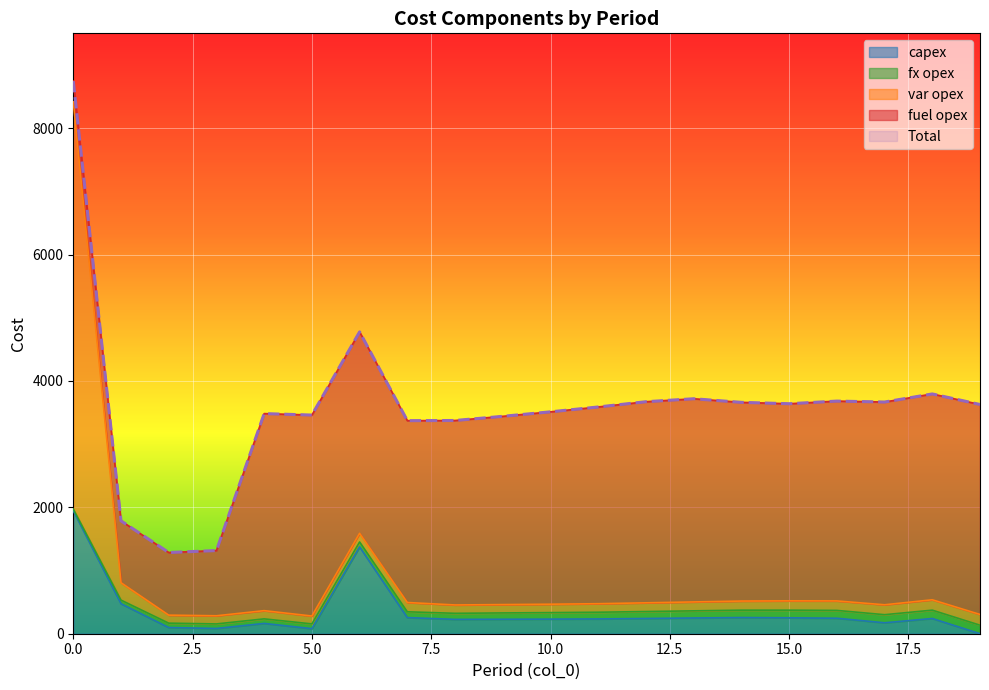

What is the approximate value of Total at 4, to the nearest 50?

3500